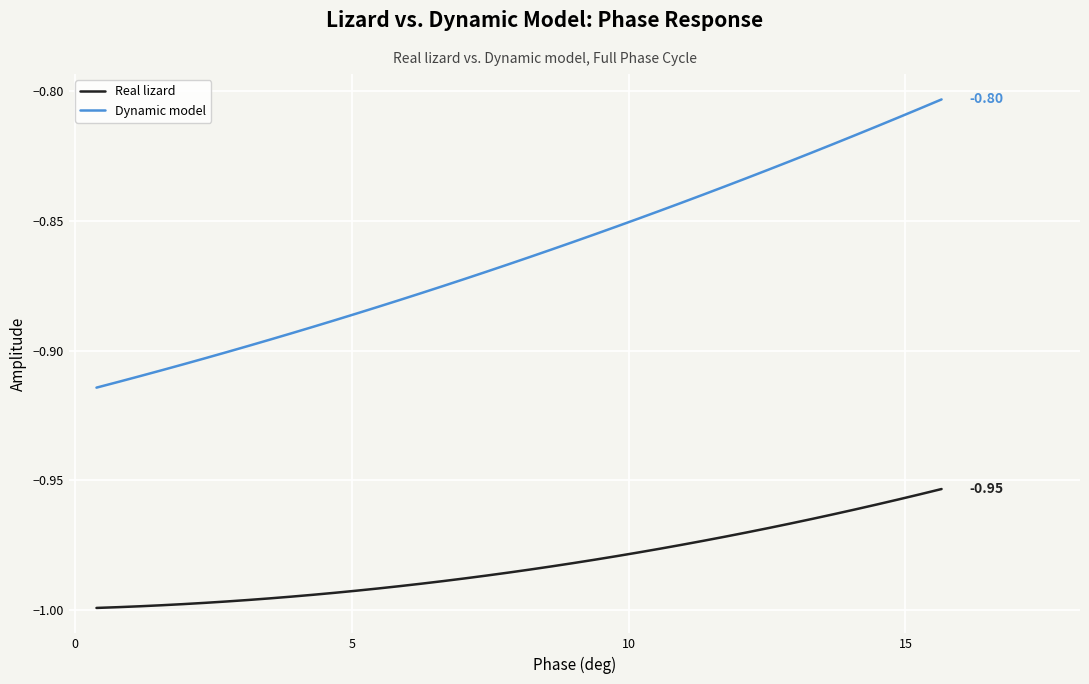

List the series in order of their peak value, highest first.

Dynamic model, Real lizard